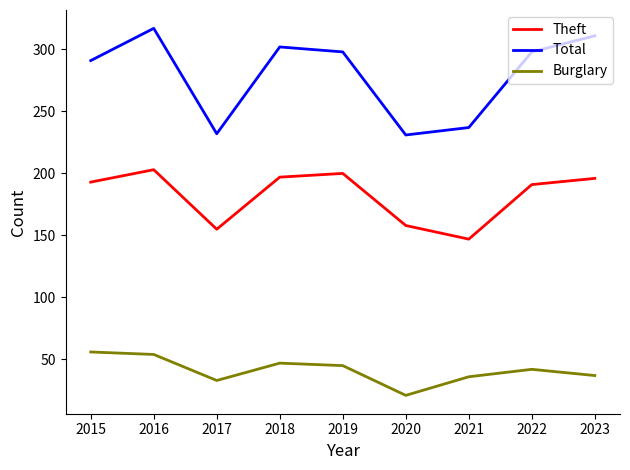

At which category does Theft reach its first local valley?

2017